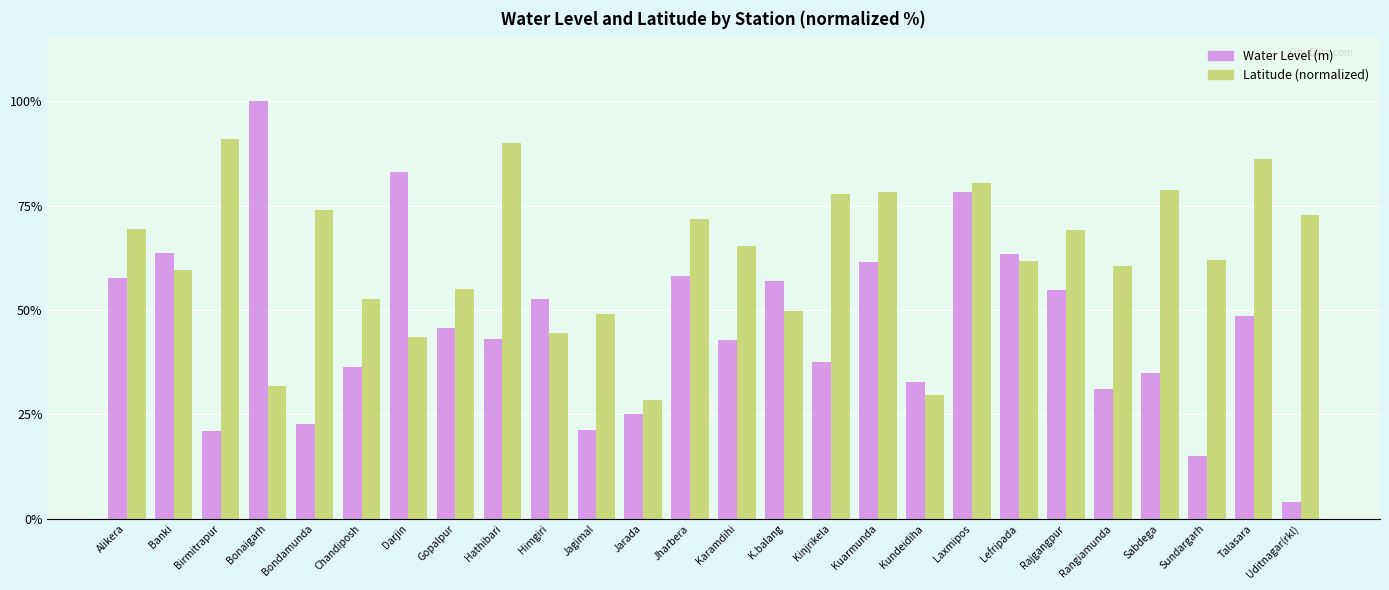

How many bars are there in each group?

2